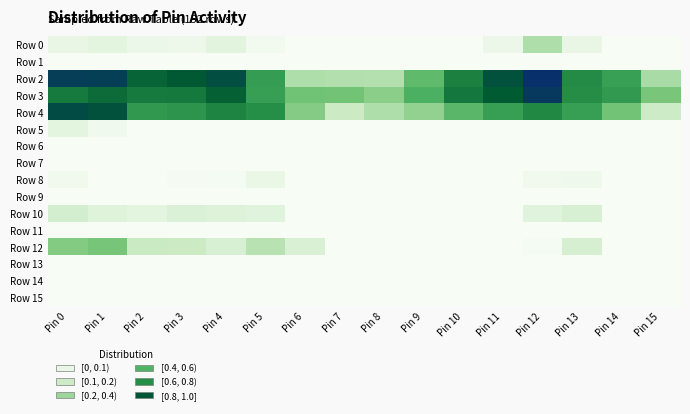

Which category has the highest value across all series?

Pin 12